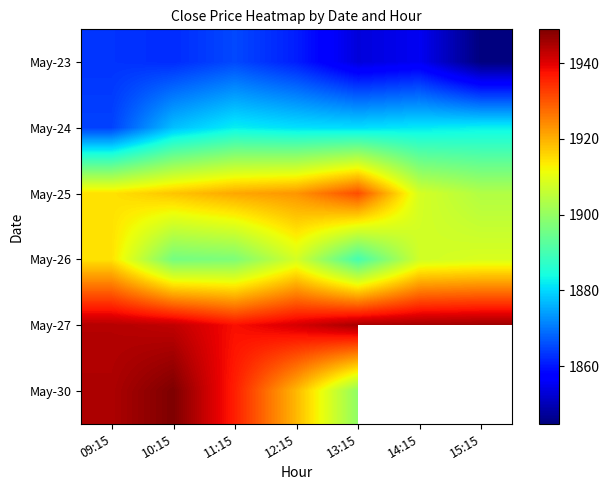

Where does the May-24 series first go above 1880?

11:15